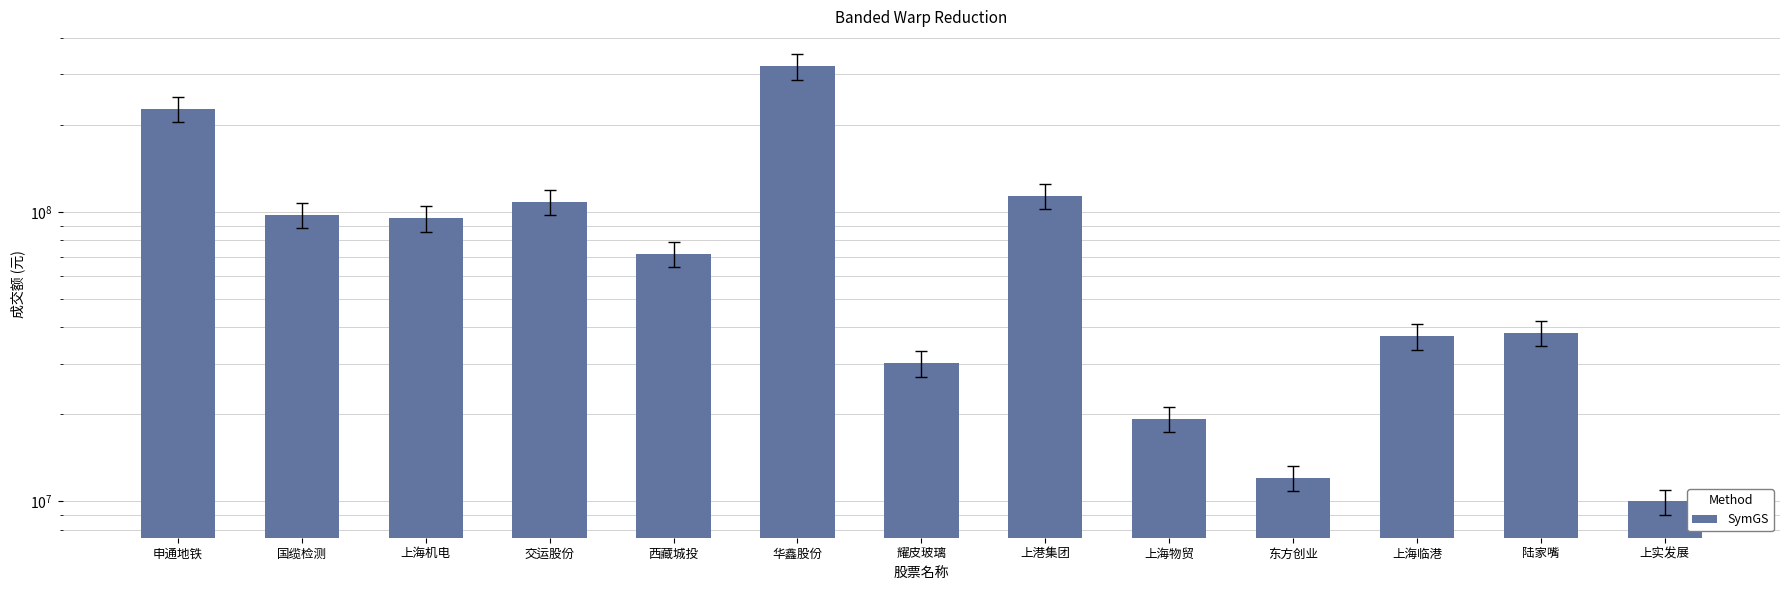

What is the difference between the second highest and minimum values?

217216654